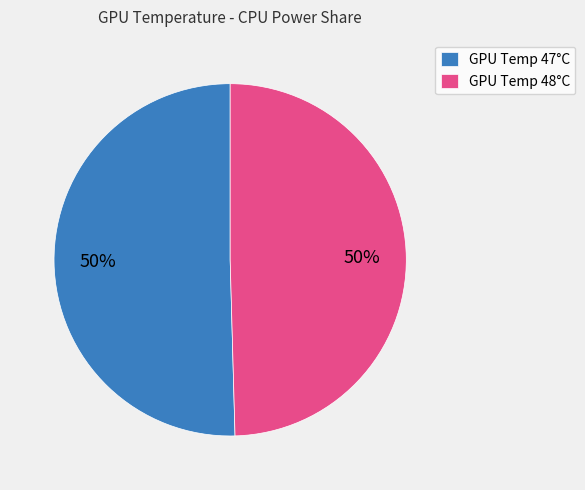

Is the sum of GPU Temp 47°C and GPU Temp 48°C greater than half?

Yes